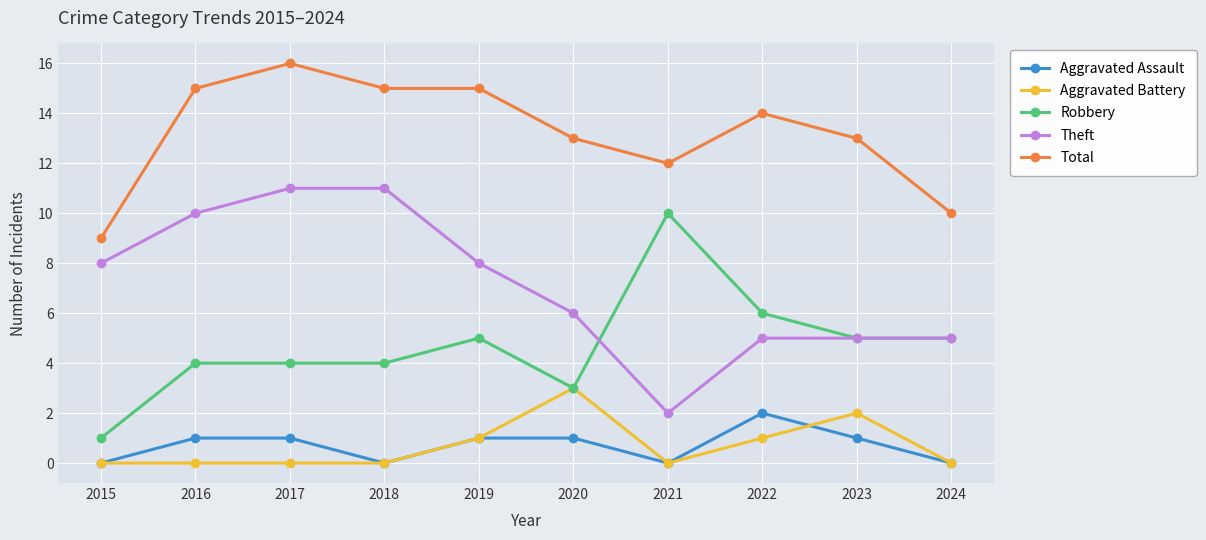

What is the highest value of the Theft series?

11